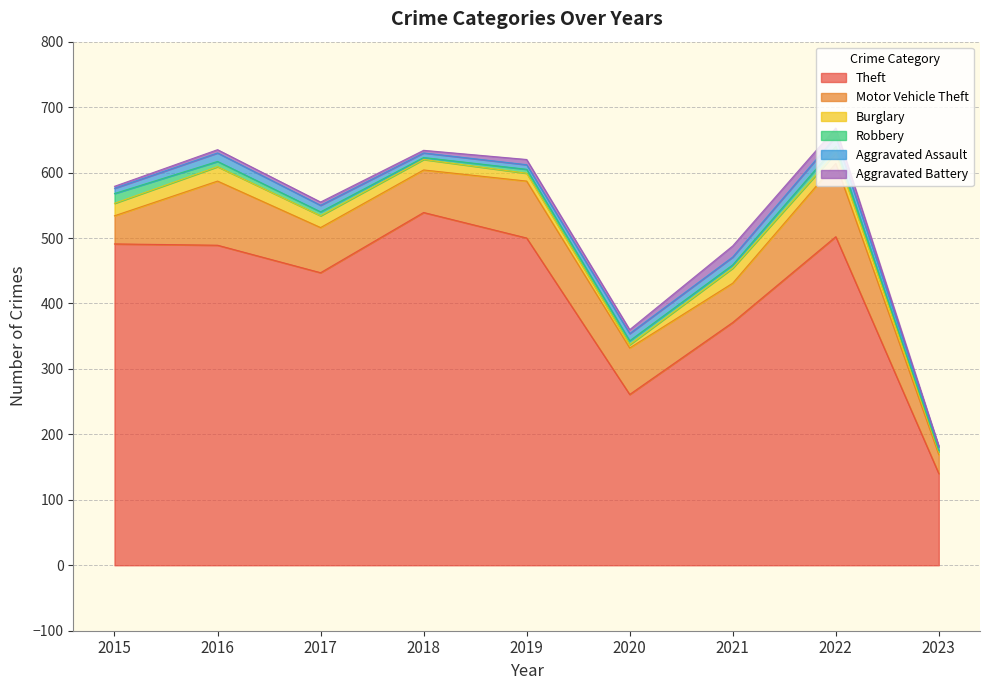

Reading left to right, list all the values displayed in this chart.

Theft: 491	489	447	539	500	261	371	502	140
Motor Vehicle Theft: 43	98	69	65	87	71	60	112	29
Burglary: 19	22	18	16	12	5	23	16	4
Robbery: 15	8	6	3	6	6	5	10	2
Aggravated Assault: 8	13	10	7	7	11	12	15	6
Aggravated Battery: 3	5	5	4	8	6	17	13	1